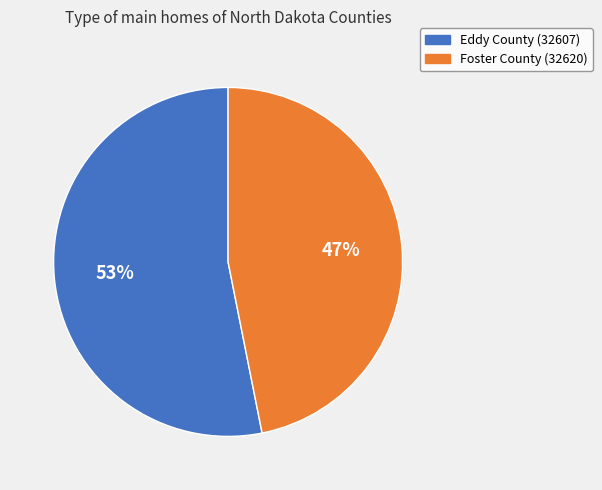

What is the smallest slice in the pie chart?

Foster County (32620)